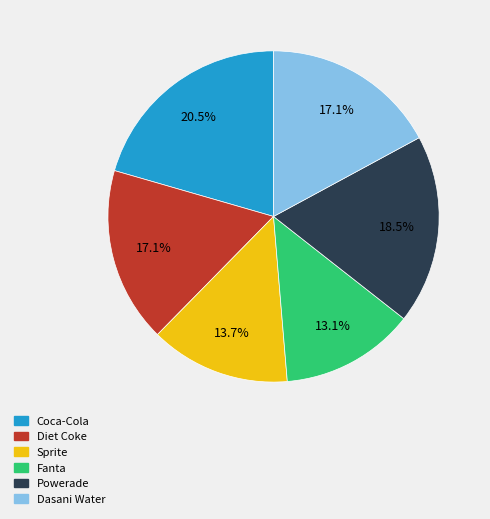

To the nearest percent, what is the combined percentage of Diet Coke and Sprite?

31%